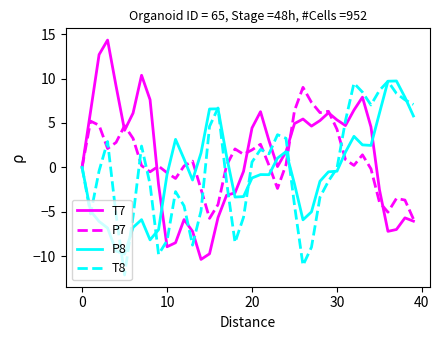

What is the maximum value for P7?

9.0